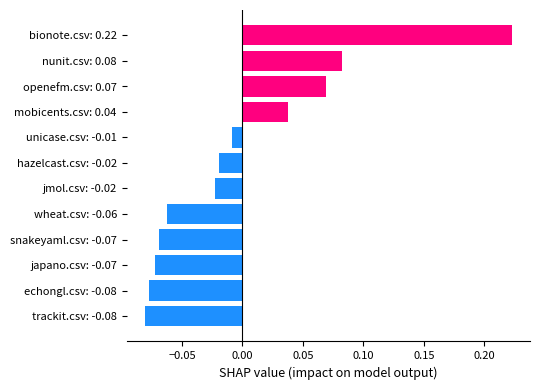

Which category has the lowest value across all series?

trackit.csv: -0.08